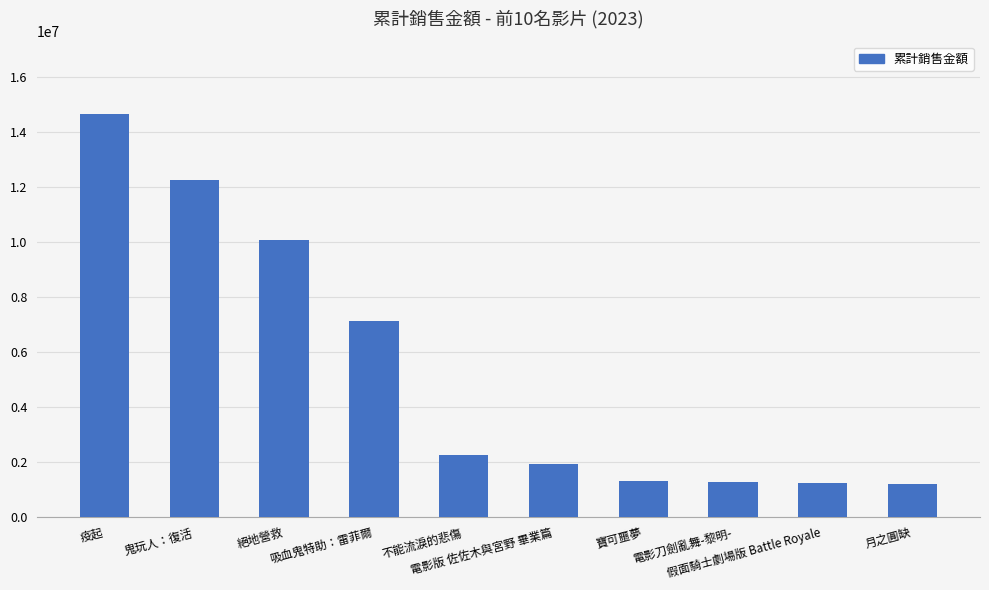

What position from the left is 月之圓缺?

10